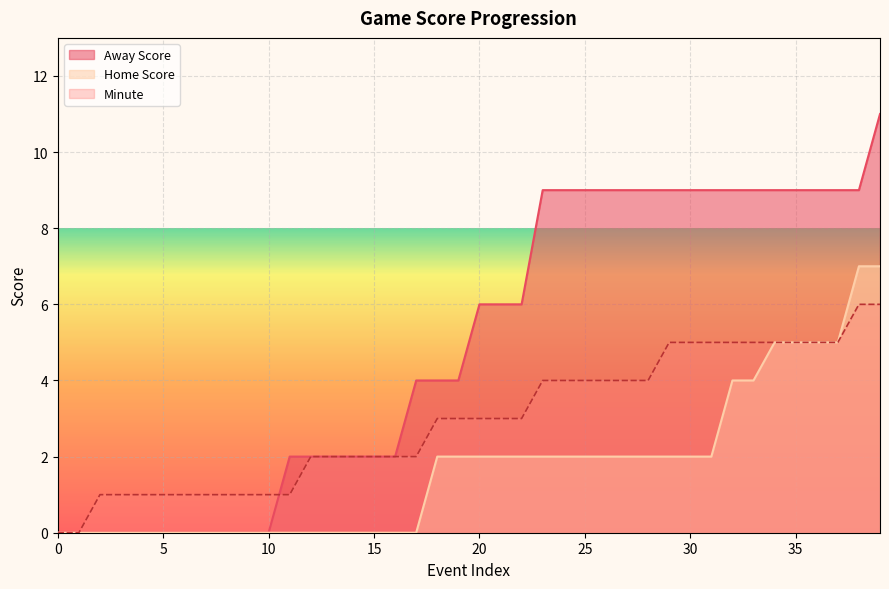

What is the average value of the Away Score series?

5